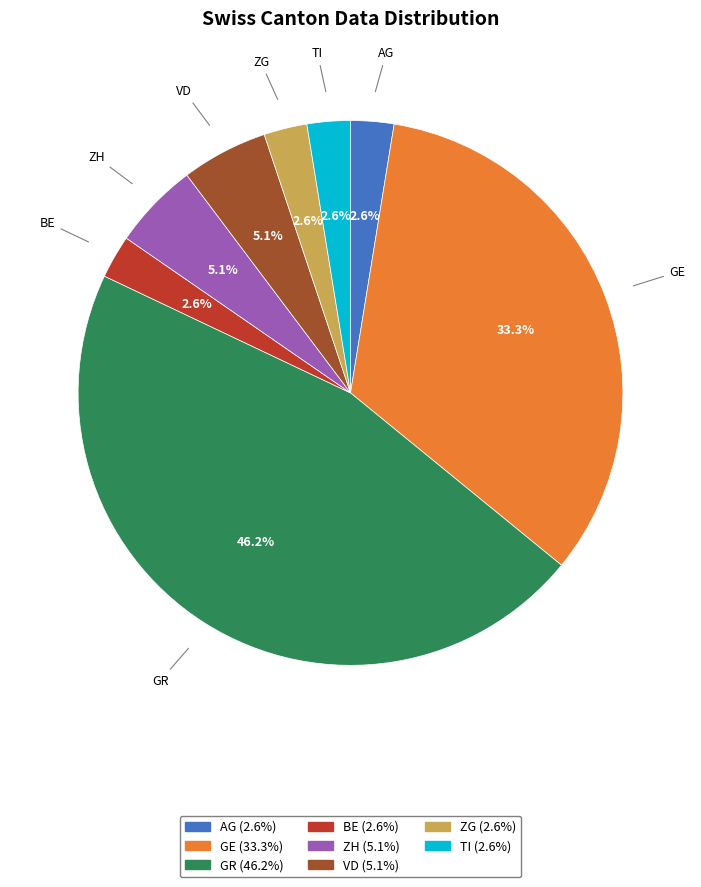

Between ZG and GR, which is larger?

GR